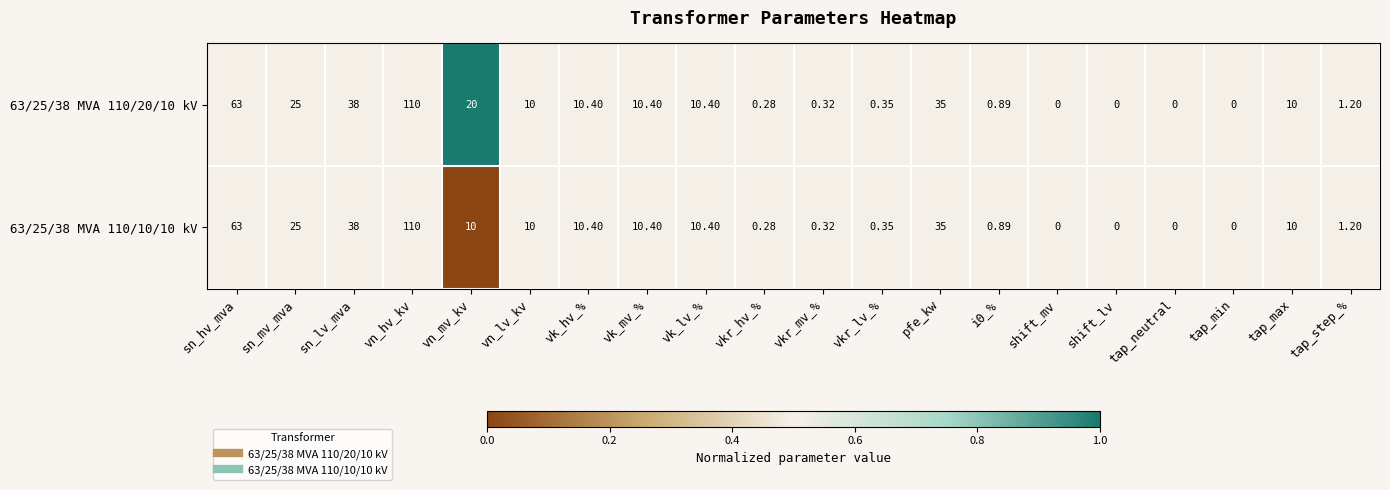

At which label does 63/25/38 MVA 110/10/10 kV first exceed 10?

sn_hv_mva